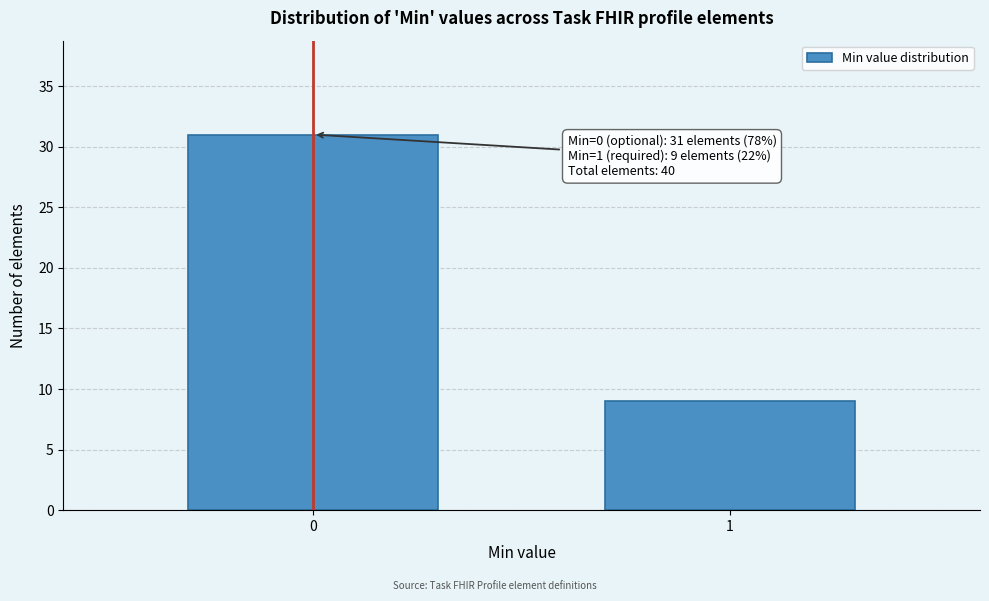

Reading left to right, extract all data points from this chart.

0=31	1=9